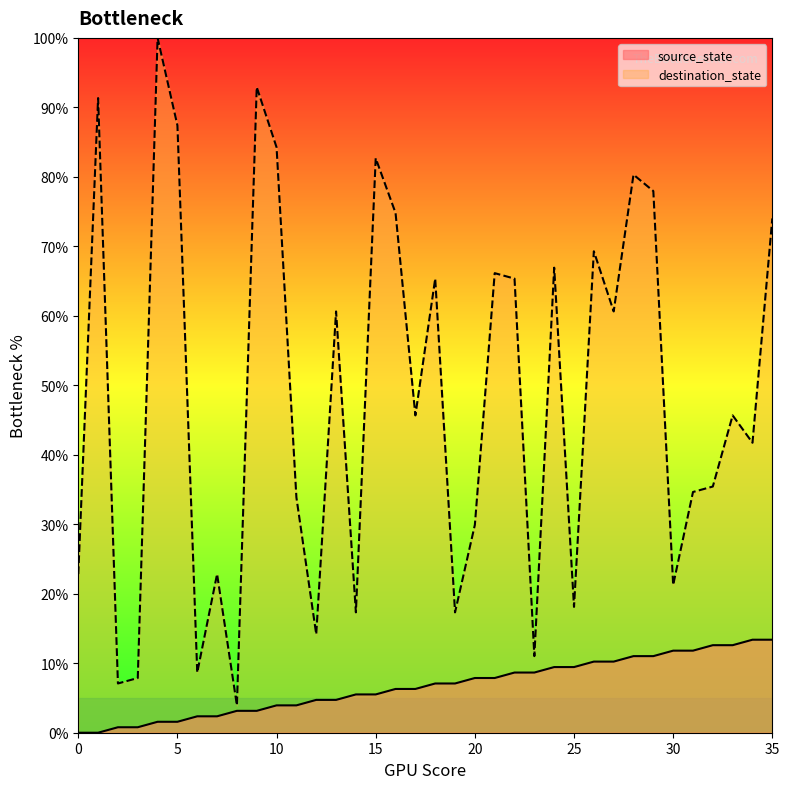

True or false: destination_state and source_state intersect in this chart.

False